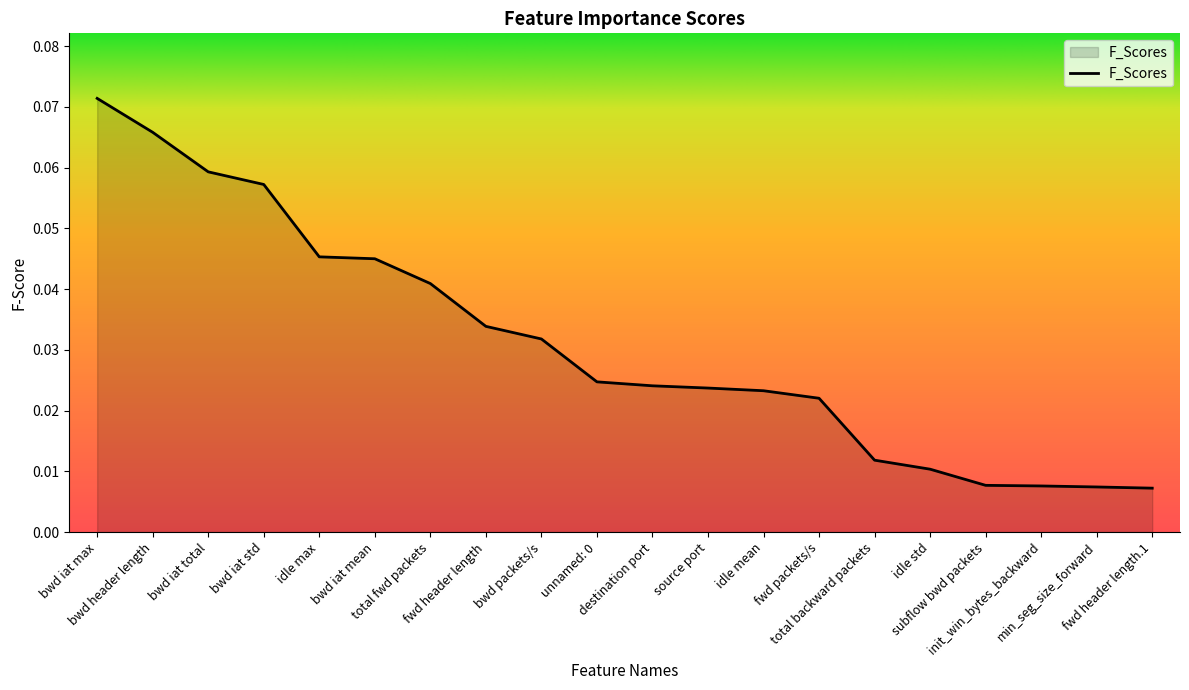

Count the number of data series in this chart.

1